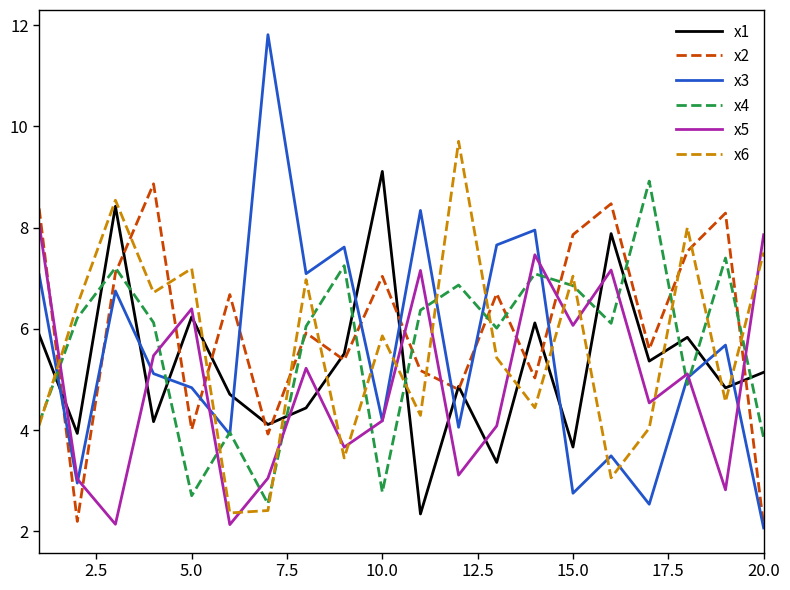

Does the chart display data point markers on the line(s)?

No